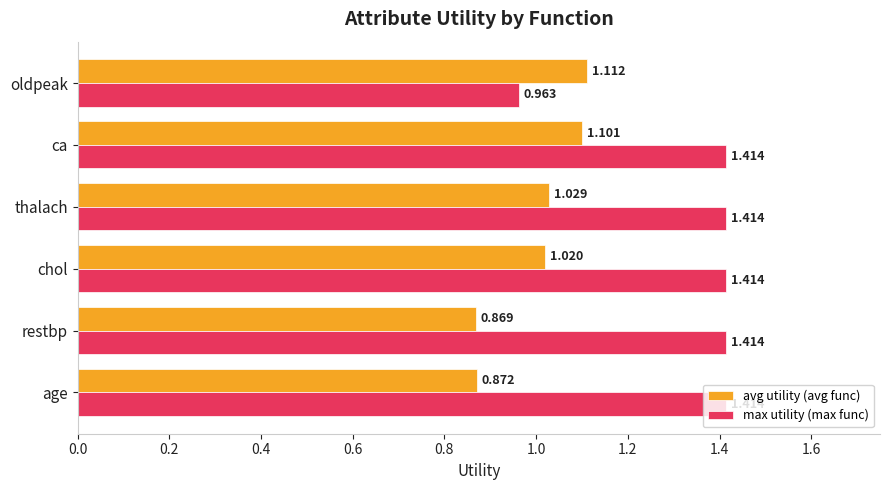

At oldpeak, list the series in order from largest to smallest.

avg utility (avg func), max utility (max func)